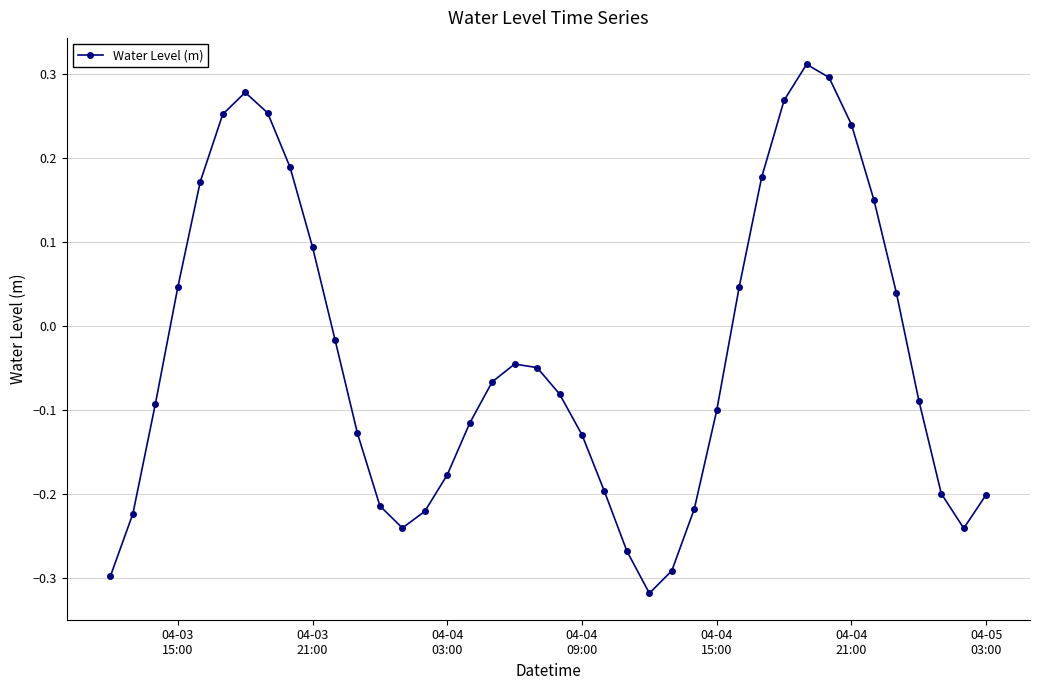

What is the sum of all values?

-1.4